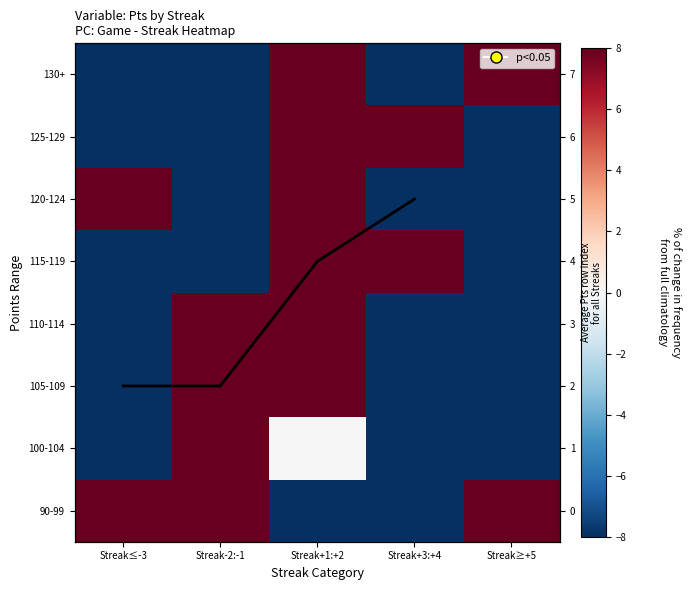

What is the total value across all series at Streak≥+5?

-433.3